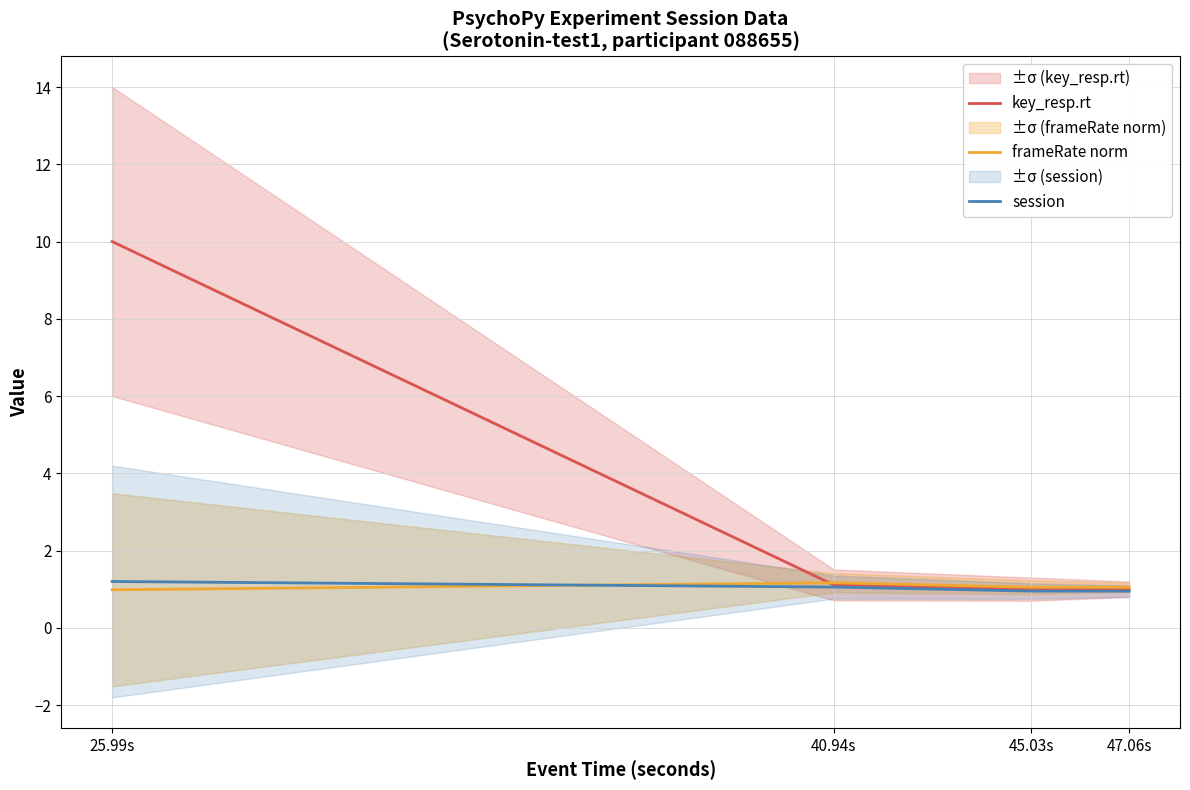

Is the value of key_resp.rt at 47.06s greater than the value of frameRate norm at 45.03s?

No